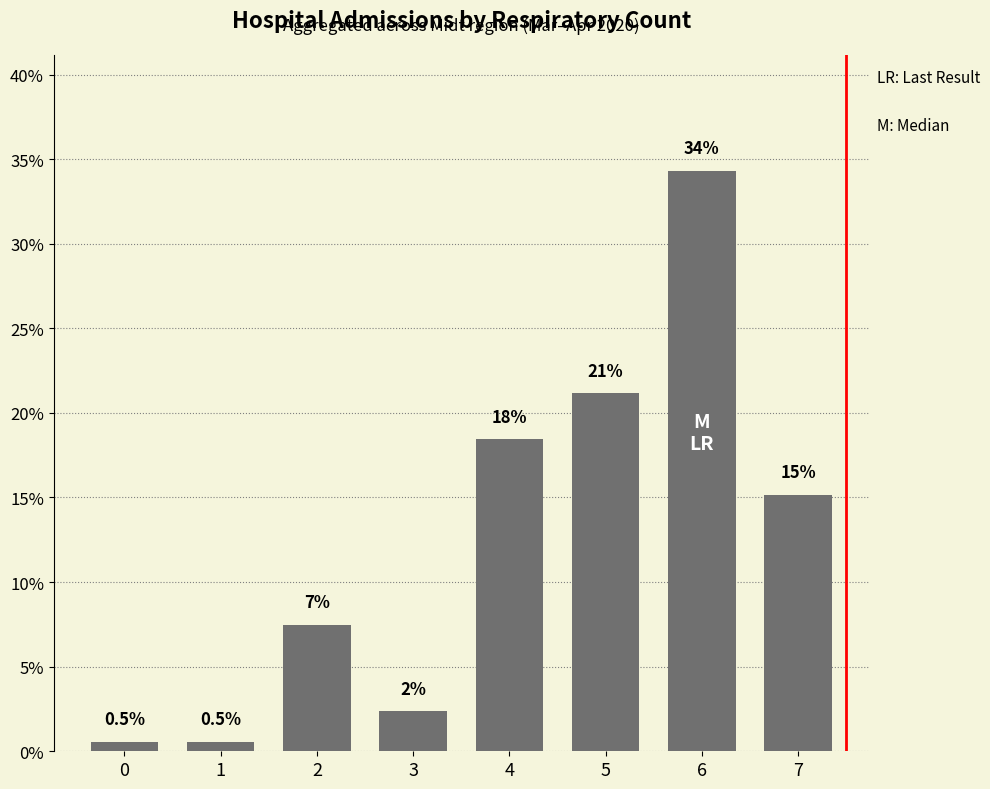

Are the bars horizontal?

No